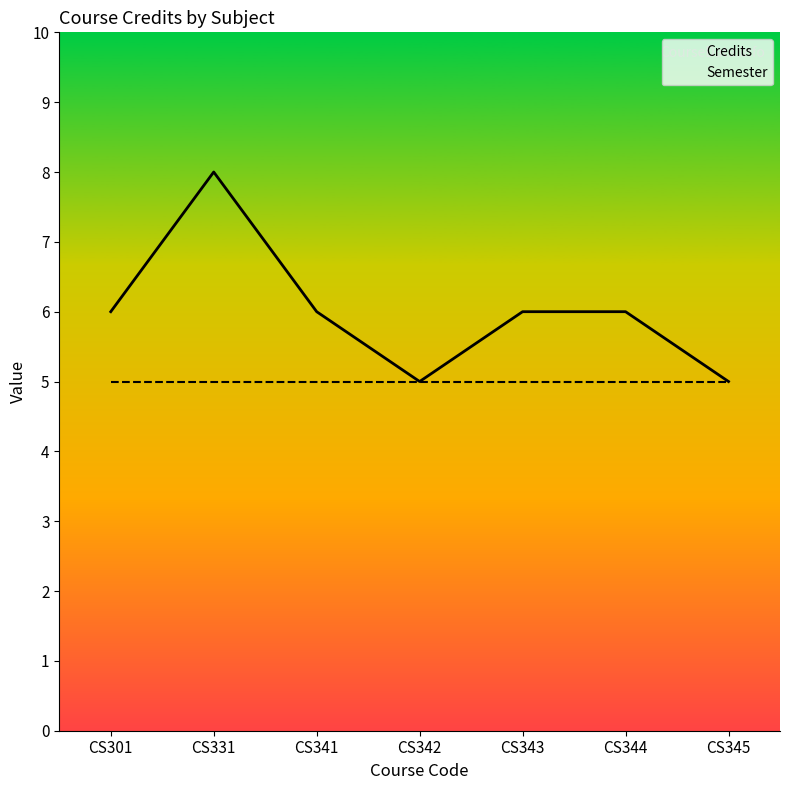

How many series are shown in this chart?

2